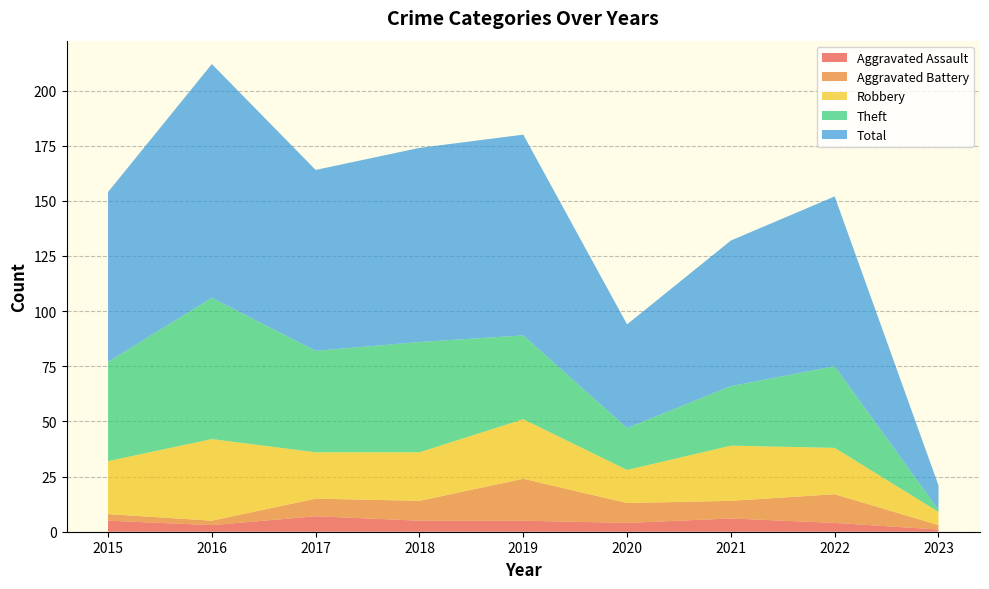

Reading right to left, transcribe all the data shown in this chart.

Aggravated Assault: 2023=1	2022=4	2021=6	2020=4	2019=5	2018=5	2017=7	2016=3	2015=5
Aggravated Battery: 2023=2	2022=13	2021=8	2020=9	2019=19	2018=9	2017=8	2016=2	2015=3
Robbery: 2023=6	2022=21	2021=25	2020=15	2019=27	2018=22	2017=21	2016=37	2015=24
Theft: 2023=1	2022=37	2021=27	2020=19	2019=38	2018=50	2017=46	2016=64	2015=45
Total: 2023=11	2022=77	2021=66	2020=47	2019=91	2018=88	2017=82	2016=106	2015=77